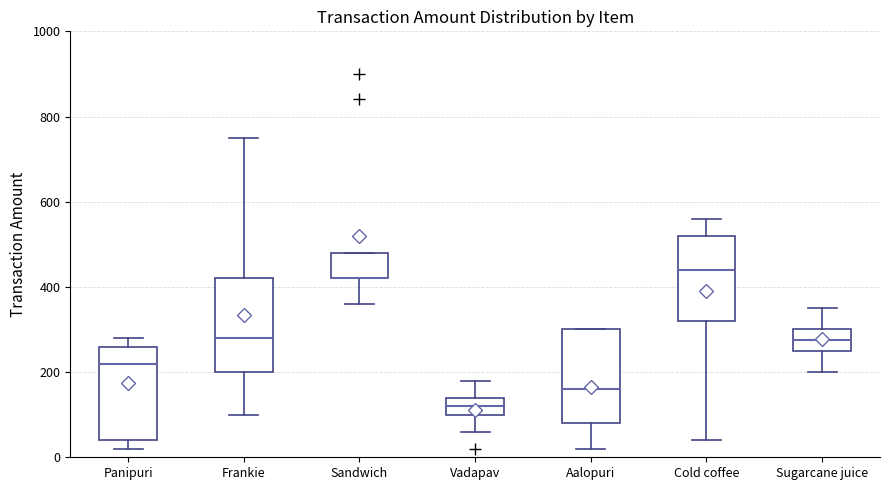

Reading left to right, transcribe this box plot: for each box, give where its median line is, the range the box spans, and where its two whiskers end, as read against the y-axis. The values are not printed on the chart, so give them approximately, as read against the axis.

Panipuri: median 220, box 40 to 260, whiskers 20 to 280
Frankie: median 280, box 200 to 420, whiskers 100 to 760
Sandwich: median 420 (drawn on the box's lower edge), box 420 to 480, whiskers 360 to 480
Vadapav: median 120, box 100 to 140, whiskers 60 to 180
Aalopuri: median 160, box 80 to 300, whiskers 20 to 300
Cold coffee: median 440, box 320 to 520, whiskers 40 to 560
Sugarcane juice: median 280, box 260 to 300, whiskers 200 to 360